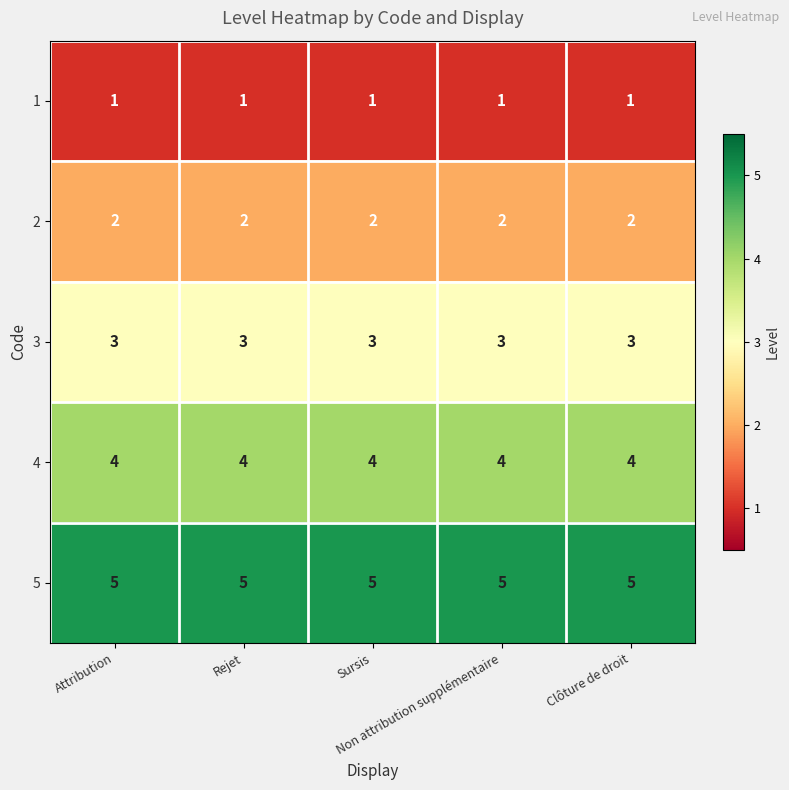

What is the greatest value displayed?

5